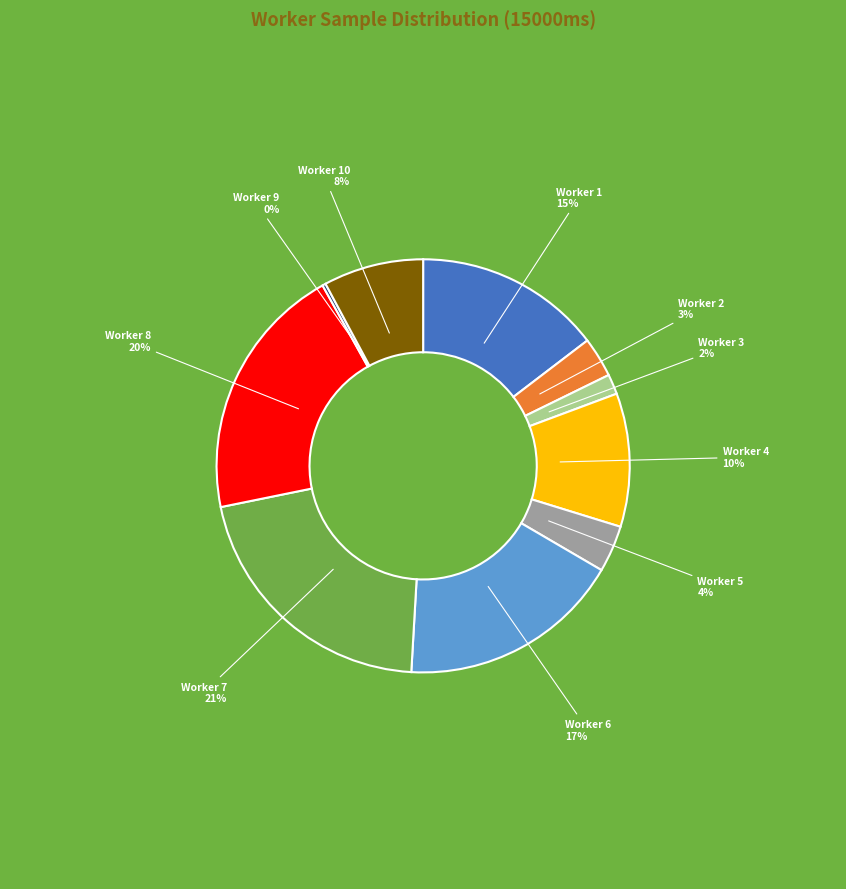

Does any single category account for the majority?

No